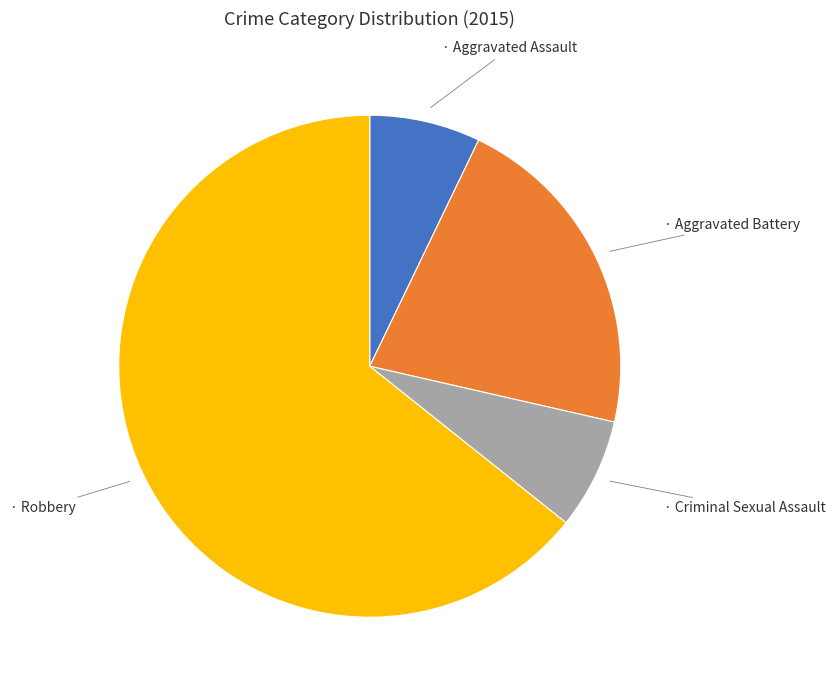

Is there any slice that represents more than half of the pie?

Yes